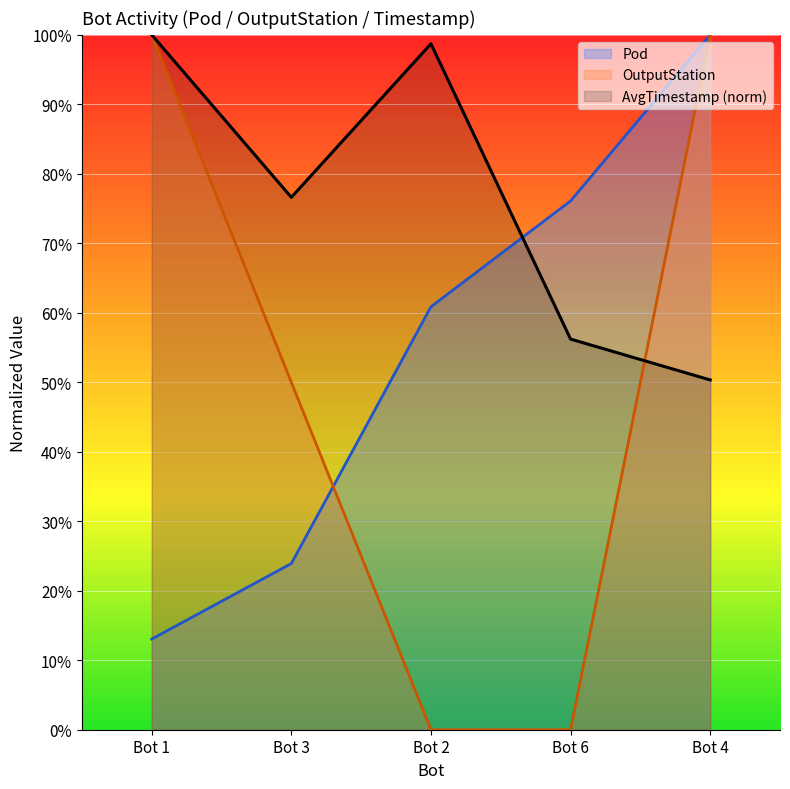

What is the lowest value of the Pod series?

13.0